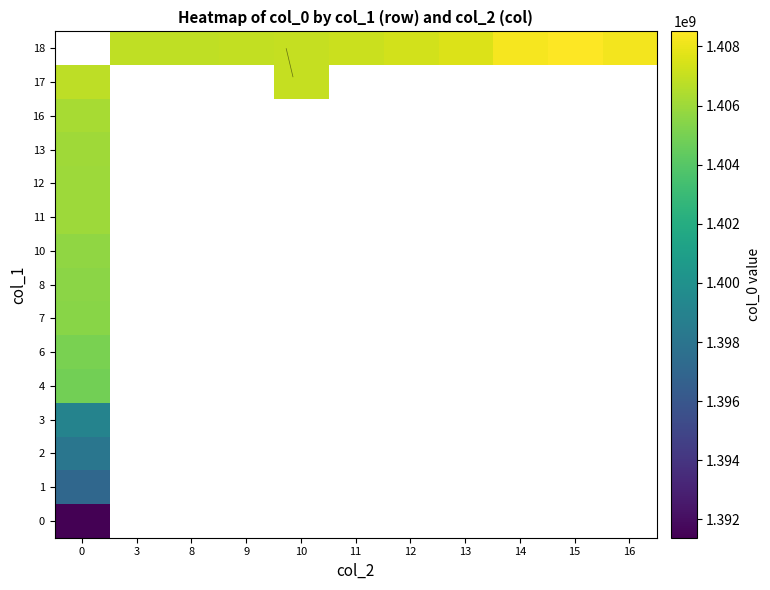

List the series in order of their overall mean, lowest first.

0, 1, 2, 3, 4, 6, 7, 8, 10, 11, 12, 13, 16, 17, 18